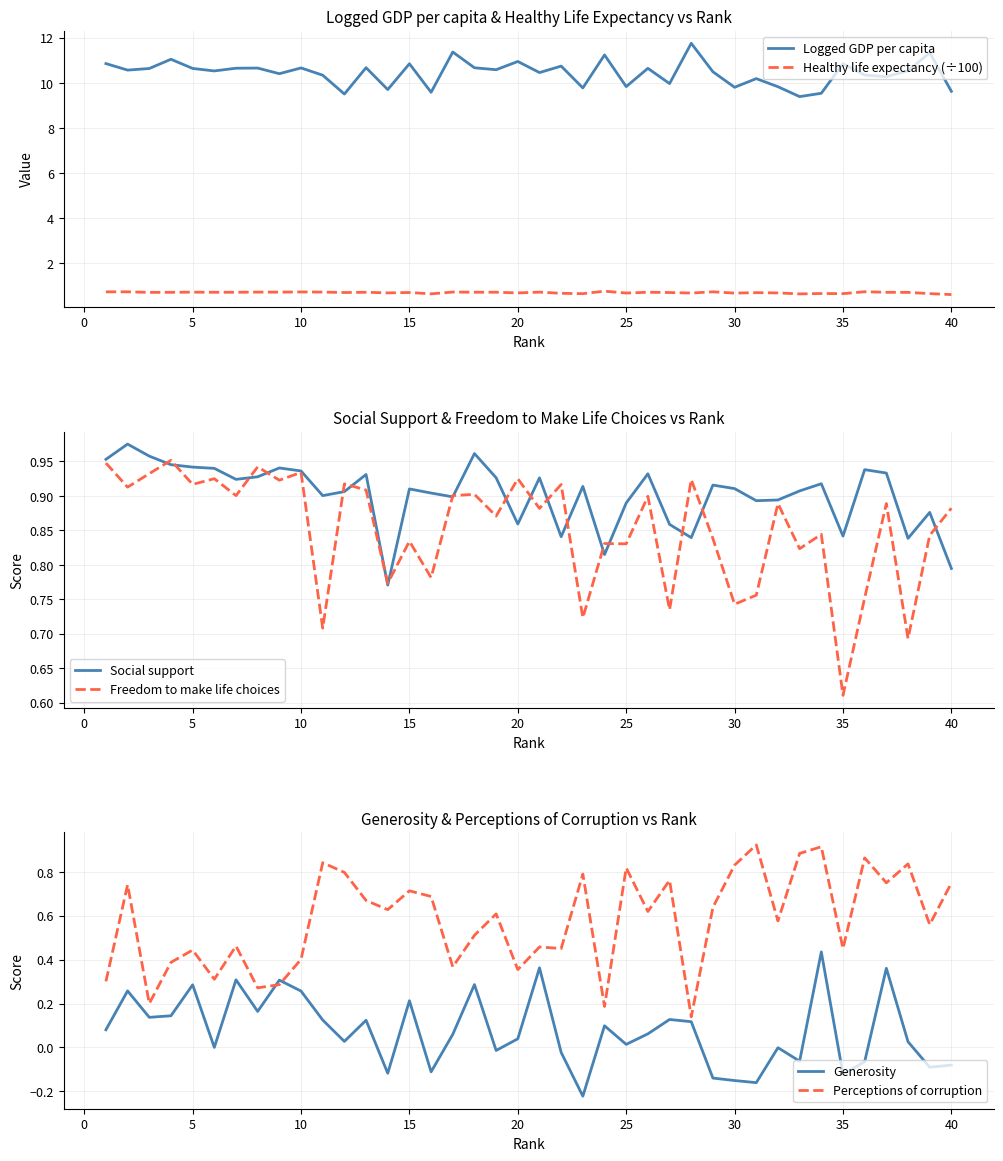

True or false: Generosity and Social support intersect in this chart.

False